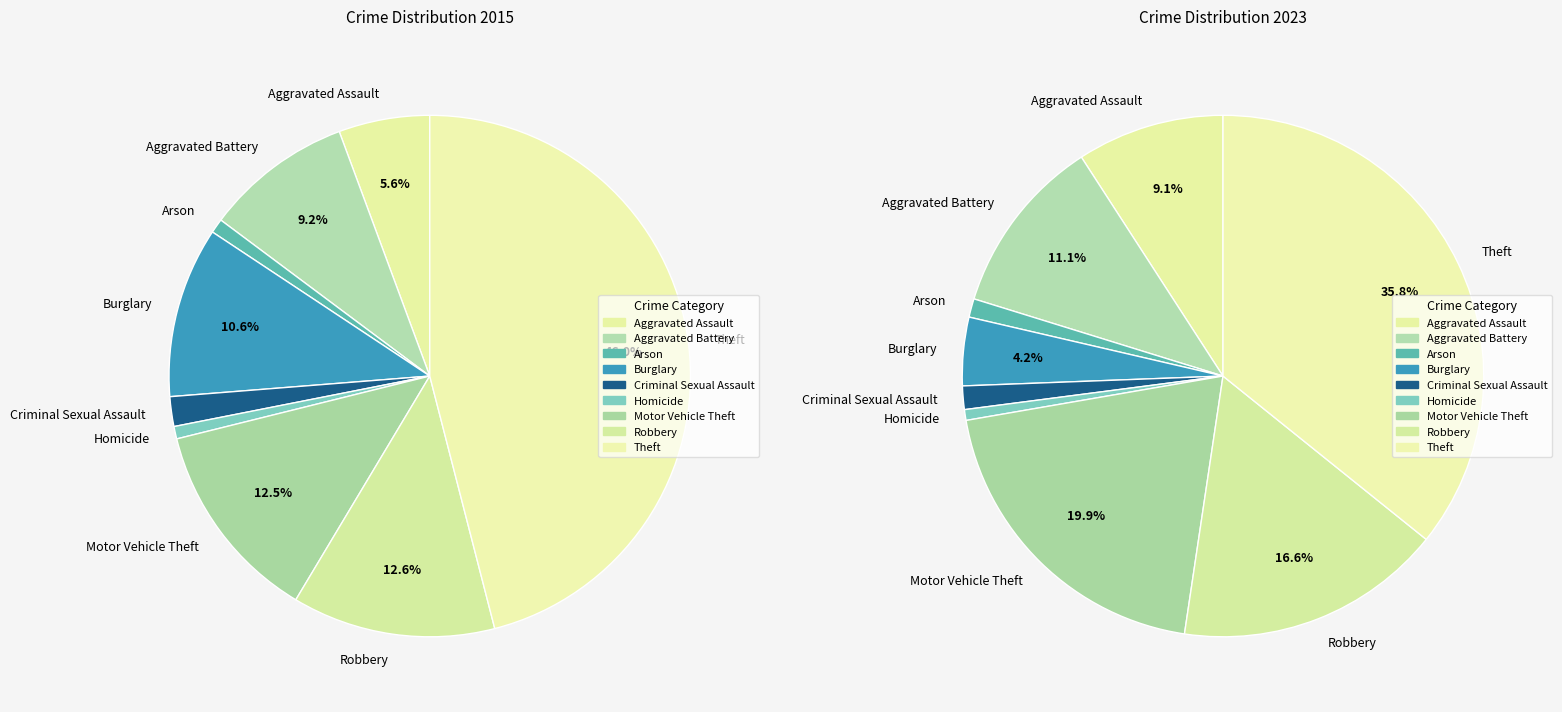

Is there a majority slice in this chart?

No